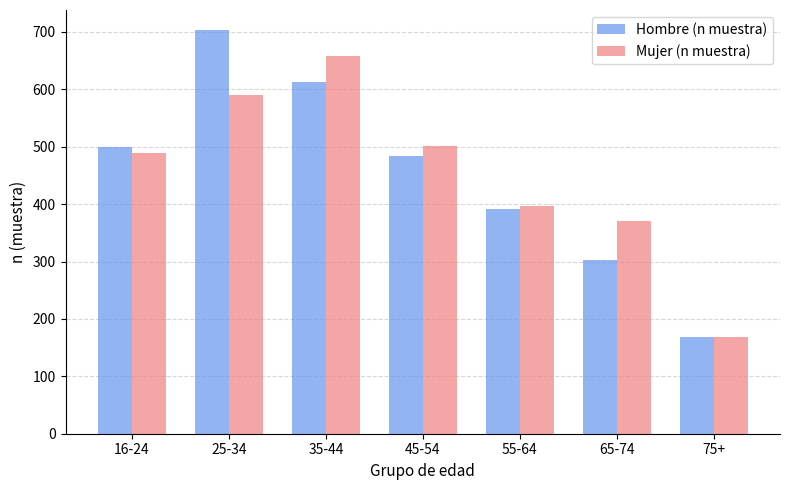

What is the difference between the highest and lowest values at 55-64?

4